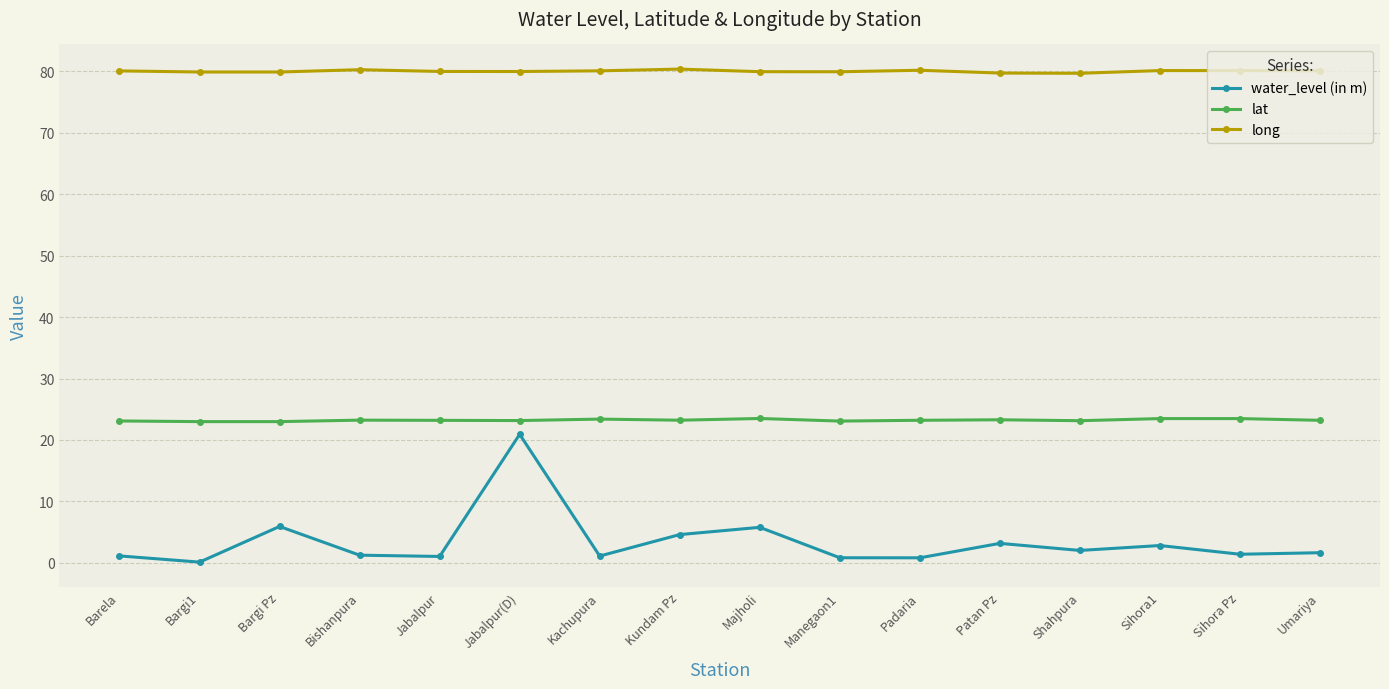

Which series has the largest total across all categories?

long